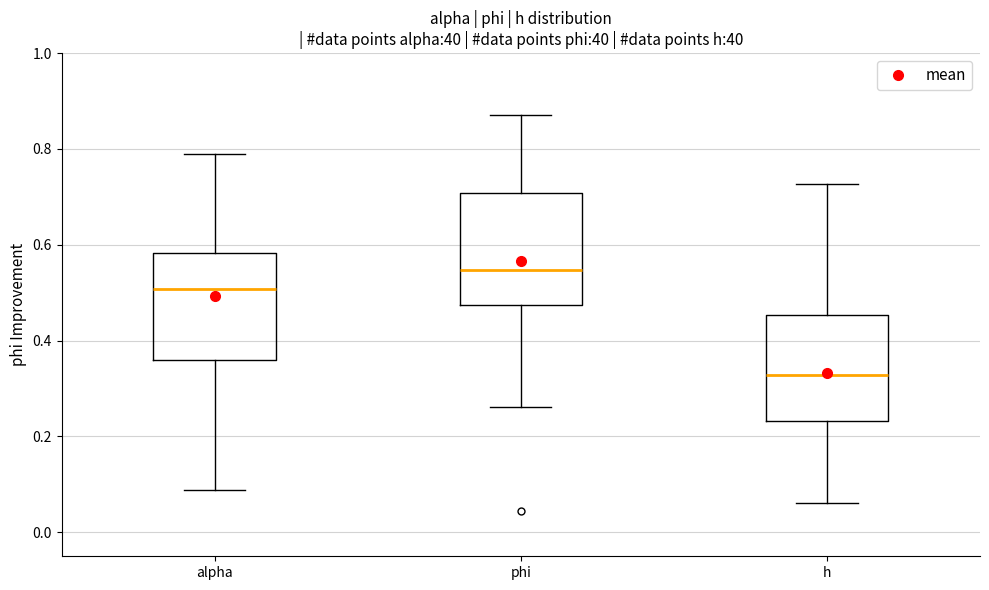

Which box's median line is the highest?

phi